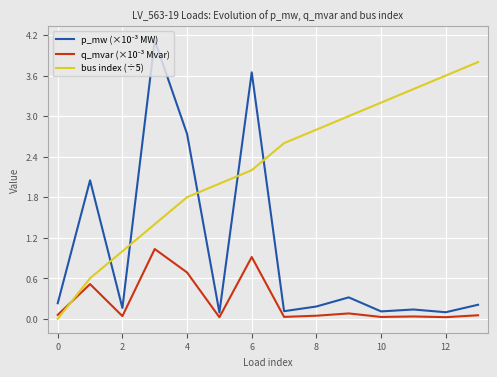

Does the chart display data point markers on the line(s)?

No